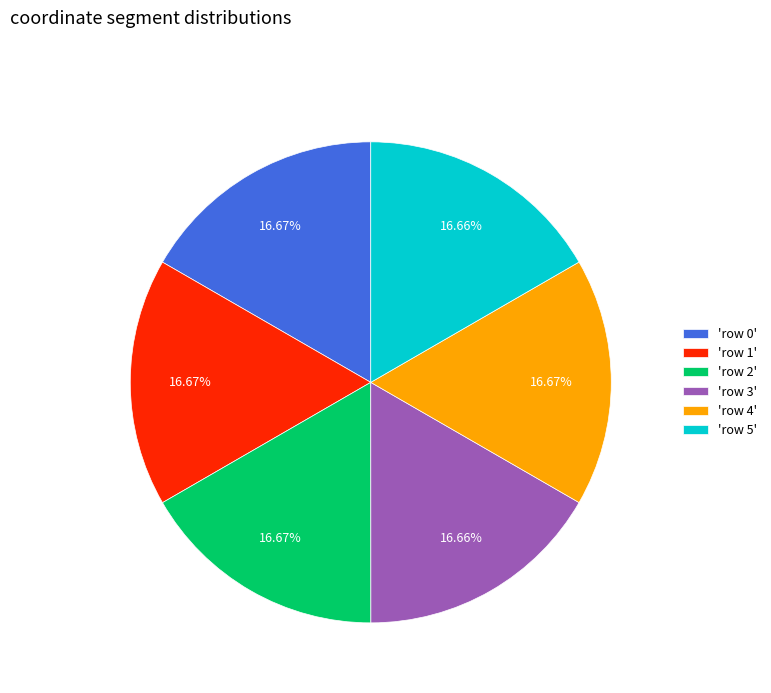

What is the ratio of the value at 'row 1' to the value at 'row 3'?

1.0